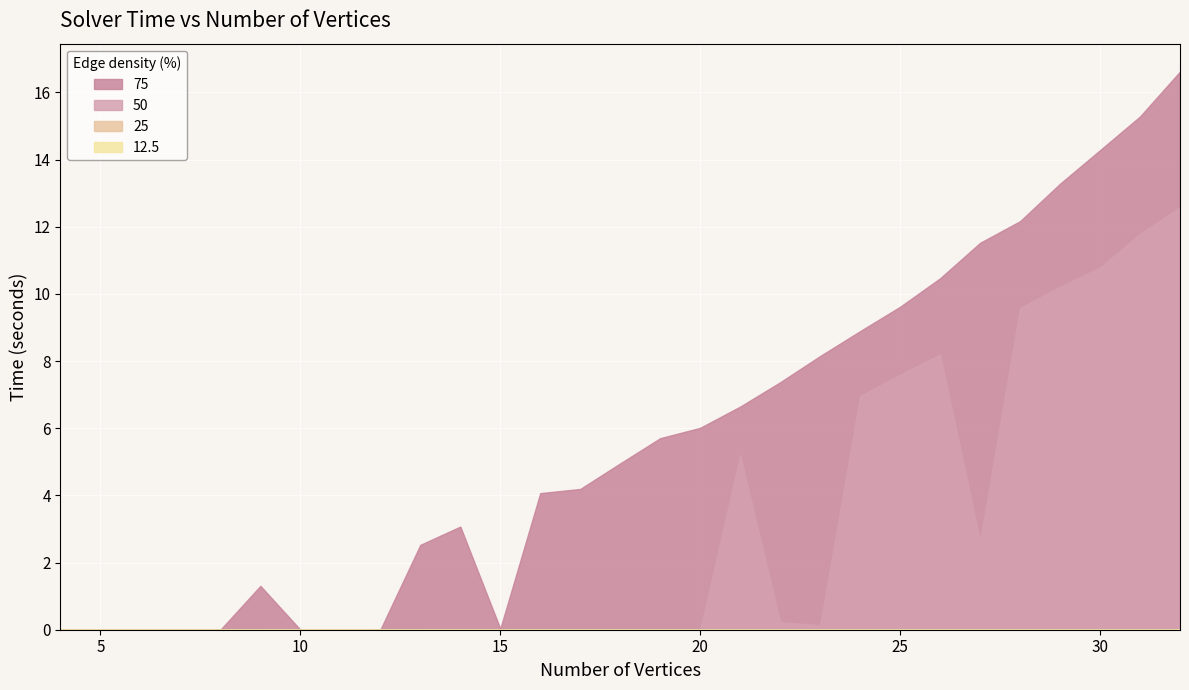

List the series in order of their peak value, lowest first.

12.5, 25, 50, 75